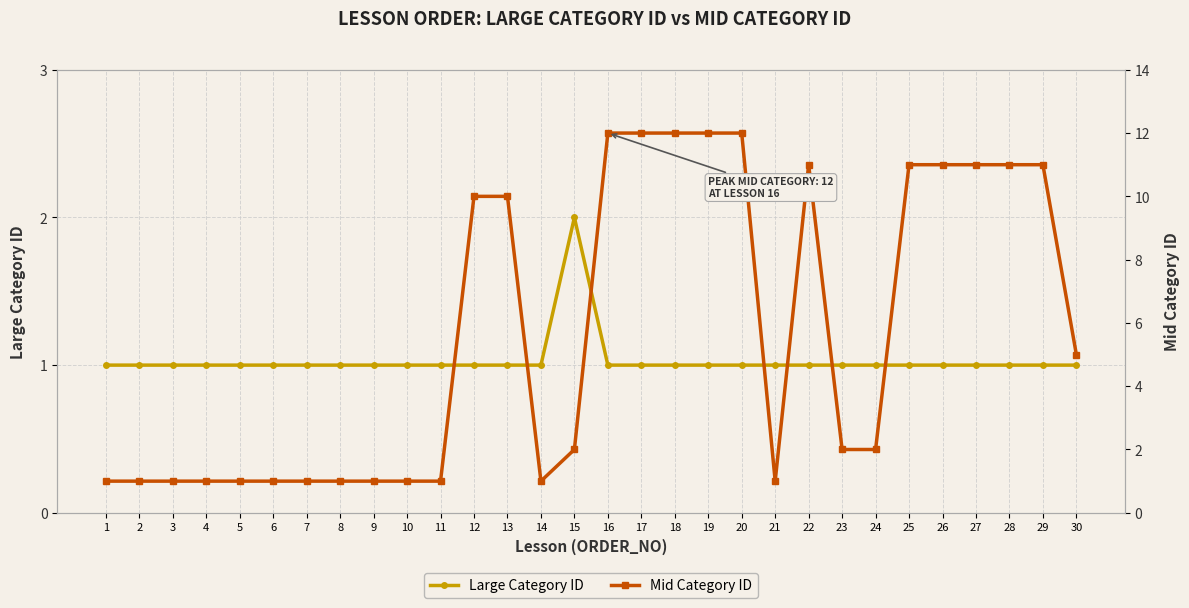

Reading left to right, transcribe all the data shown in this chart.

Large Category ID: 1=1	2=1	3=1	4=1	5=1	6=1	7=1	8=1	9=1	10=1	11=1	12=1	13=1	14=1	15=2	16=1	17=1	18=1	19=1	20=1	21=1	22=1	23=1	24=1	25=1	26=1	27=1	28=1	29=1	30=1
Mid Category ID: 1=1	2=1	3=1	4=1	5=1	6=1	7=1	8=1	9=1	10=1	11=1	12=10	13=10	14=1	15=2	16=12	17=12	18=12	19=12	20=12	21=1	22=11	23=2	24=2	25=11	26=11	27=11	28=11	29=11	30=5